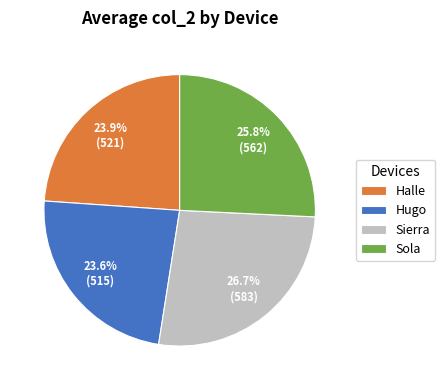

What percentage do Halle and Sola together represent?

49.7%